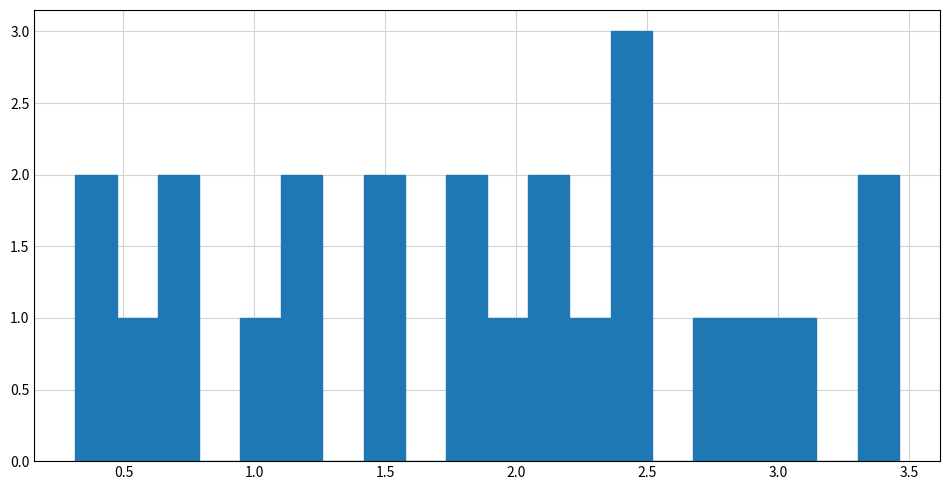

Read against the x-axis, roughly where is the centre of the tallest bar?

2.45